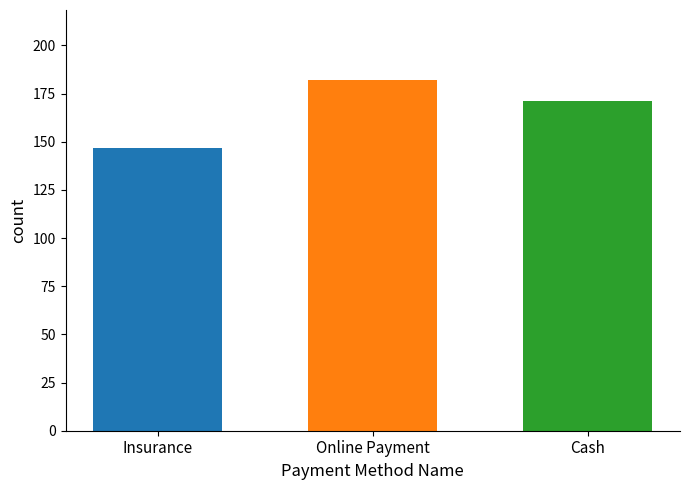

What is the value of the 2nd bar from the left?

182